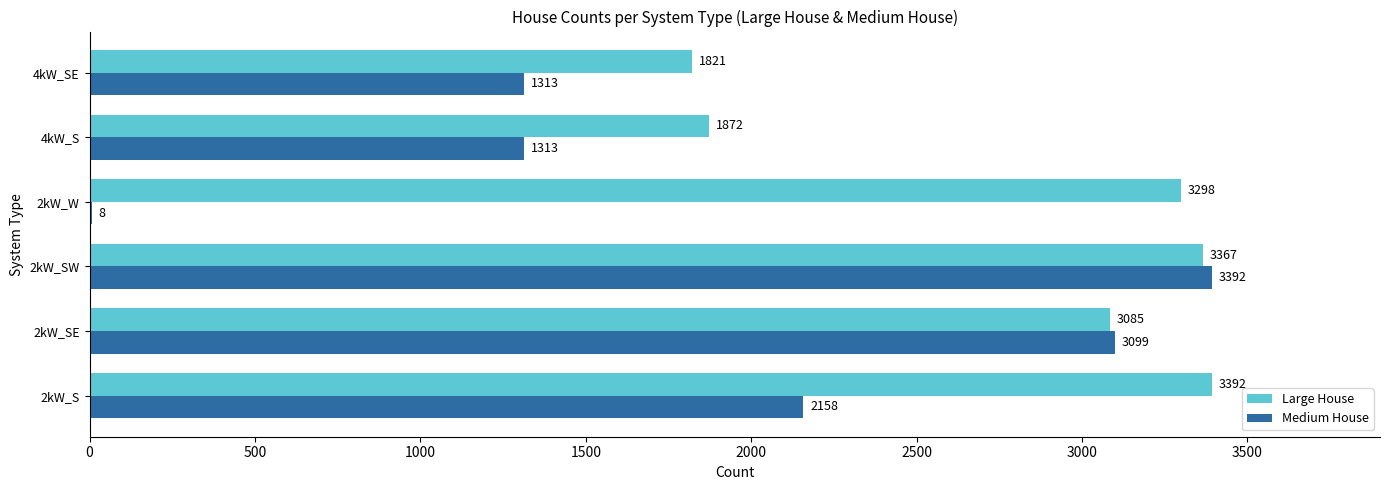

Between 4kW_S and 4kW_SE, which series saw the biggest shift?

Large House